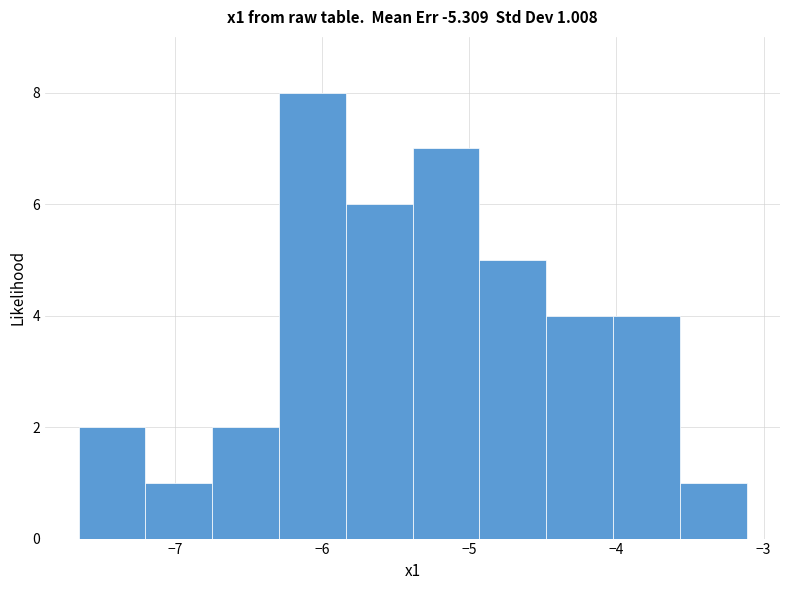

Over which range of the x-axis is the bar tallest?

-6.3 to -5.8